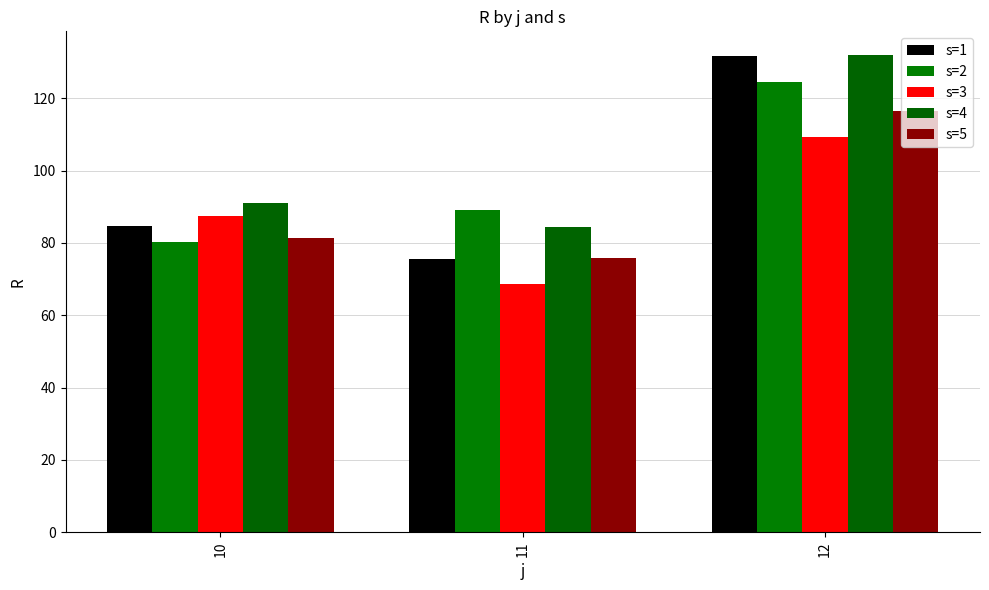

At which category does the chart reach its peak across all series?

12